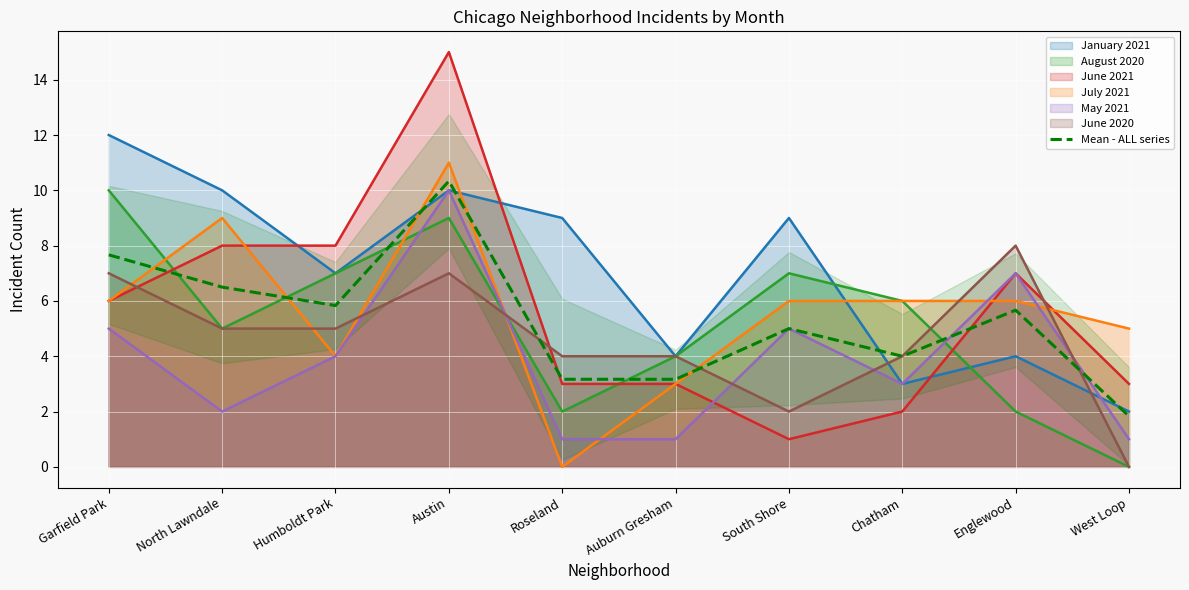

How many interior local valleys (lower than both neighbors) does the data have?

2